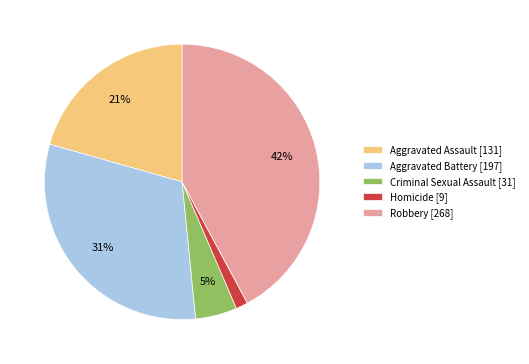

Does any single category account for the majority?

No